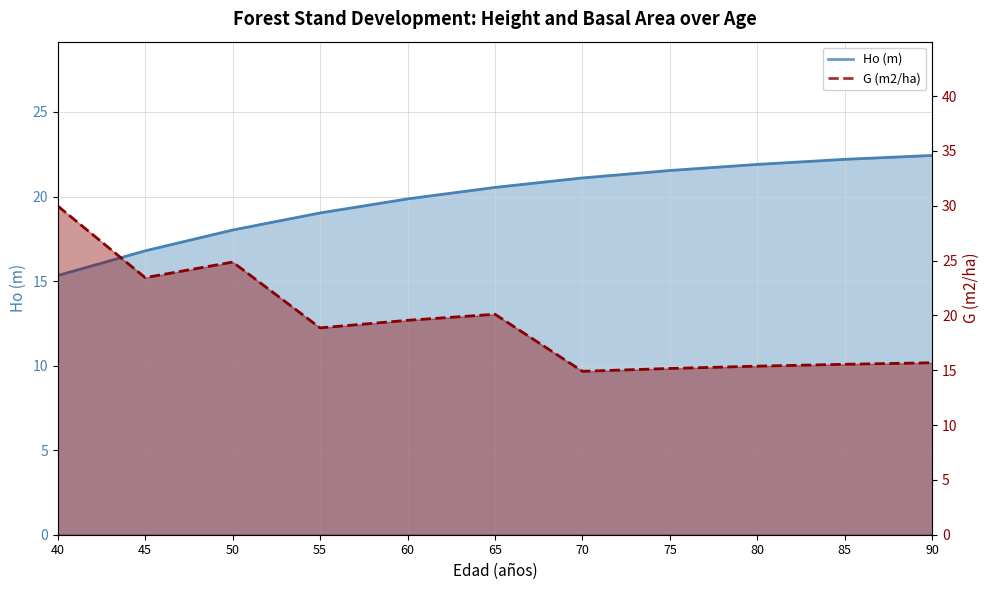

Which category has the highest value in the G (m2/ha) series?

40